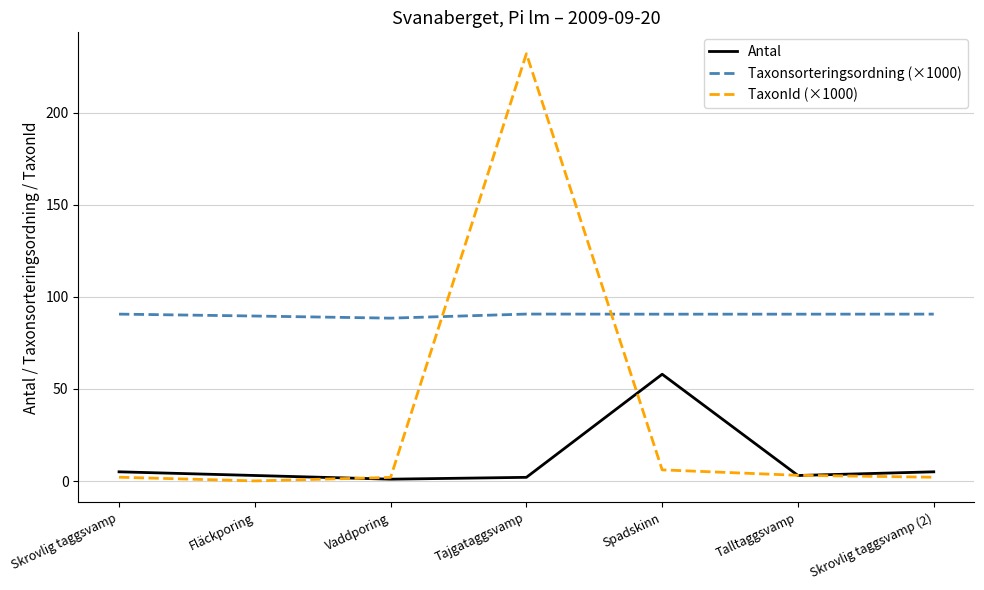

The Antal series shows 58.0 at Spadskinn. True or false?

True